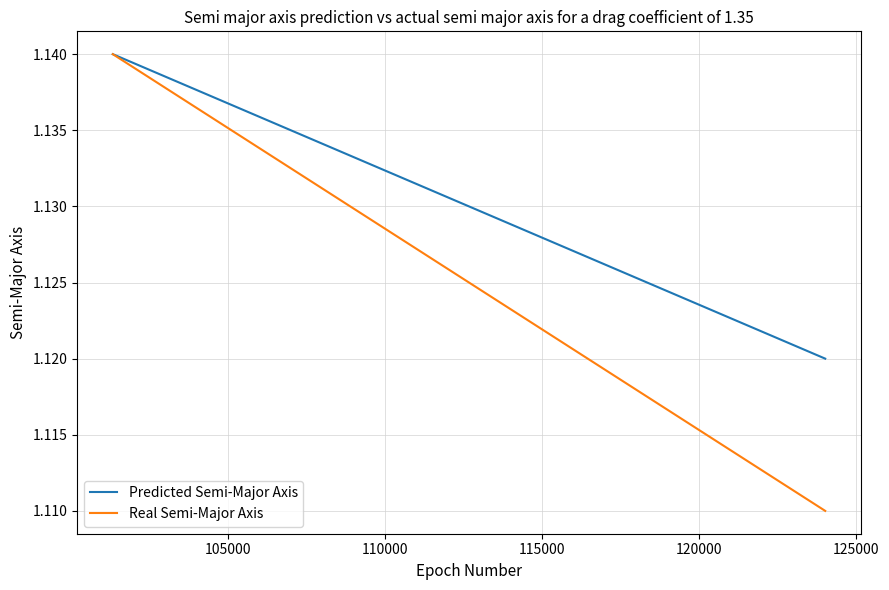

True or false: Predicted Semi-Major Axis has a value of 1.1 at 105000.

True